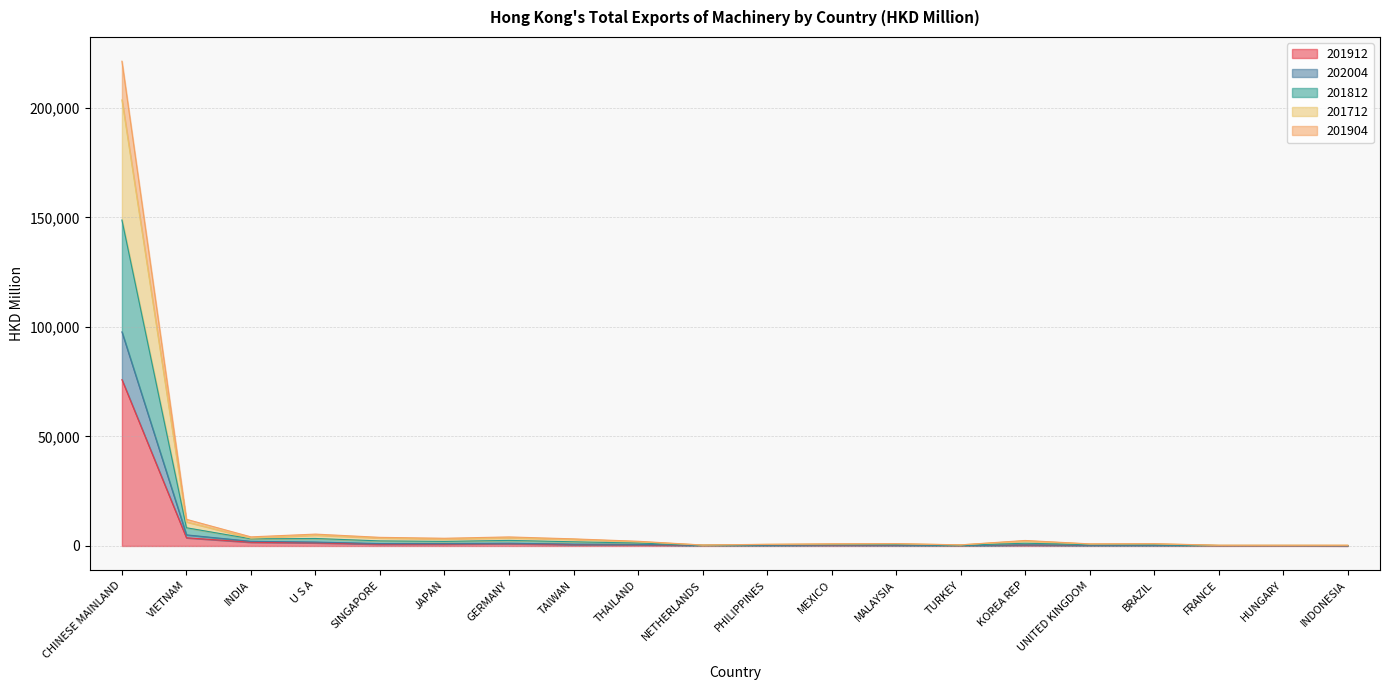

What is the highest value of the 201912 series?

75945.4